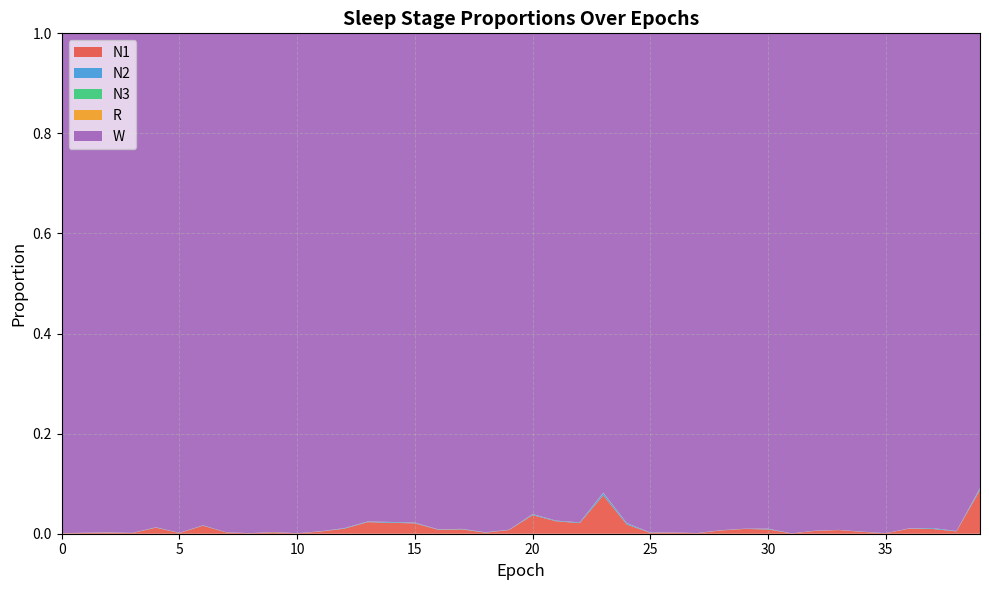

Reading right to left, list all the values displayed in this chart.

N1: 0.1	0.0	0.0	0.0	0.0	0.0	0.0	0.0	0.0	0.0	0.0	0.0	0.0	0.0	0.0	0.0	0.1	0.0	0.0	0.0	0.0	0.0	0.0	0.0	0.0	0.0	0.0	0.0	0.0	0.0	0.0	0.0	0.0	0.0	0.0	0.0	0.0	0.0	0.0	0.0
N2: 0.0	0.0	0.0	0.0	0.0	0.0	0.0	0.0	0.0	0.0	0.0	0.0	0.0	0.0	0.0	0.0	0.0	0.0	0.0	0.0	0.0	0.0	0.0	0.0	0.0	0.0	0.0	0.0	0.0	0.0	0.0	0.0	0.0	0.0	0.0	0.0	0.0	0.0	0.0	0.0
N3: 0.0	0.0	0.0	0.0	0.0	0.0	0.0	0.0	0.0	0.0	0.0	0.0	0.0	0.0	0.0	0.0	0.0	0.0	0.0	0.0	0.0	0.0	0.0	0.0	0.0	0.0	0.0	0.0	0.0	0.0	0.0	0.0	0.0	0.0	0.0	0.0	0.0	0.0	0.0	0.0
R: 0.0	0.0	0.0	0.0	0.0	0.0	0.0	0.0	0.0	0.0	0.0	0.0	0.0	0.0	0.0	0.0	0.0	0.0	0.0	0.0	0.0	0.0	0.0	0.0	0.0	0.0	0.0	0.0	0.0	0.0	0.0	0.0	0.0	0.0	0.0	0.0	0.0	0.0	0.0	0.0
W: 0.9	1.0	1.0	1.0	1.0	1.0	1.0	1.0	1.0	1.0	1.0	1.0	1.0	1.0	1.0	1.0	0.9	1.0	1.0	1.0	1.0	1.0	1.0	1.0	1.0	1.0	1.0	1.0	1.0	1.0	1.0	1.0	1.0	1.0	1.0	1.0	1.0	1.0	1.0	1.0